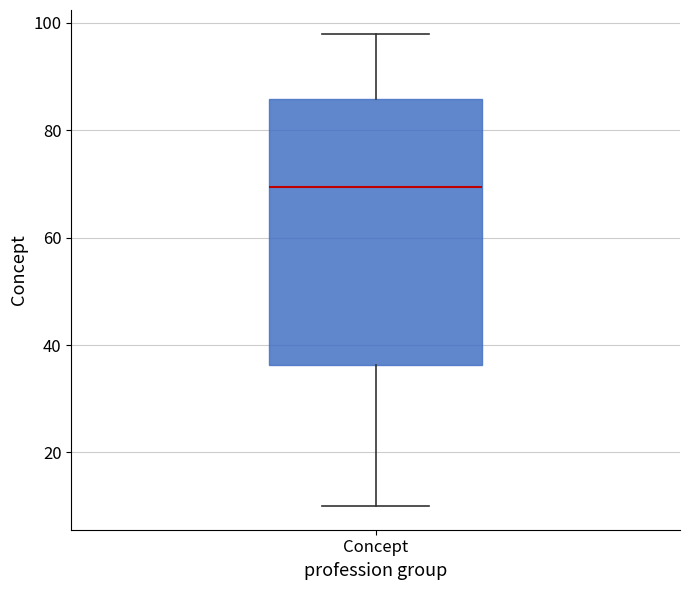

Read this box plot against the y-axis: the position of the median line, the range covered by the box, and the ends of both whiskers. The values are not printed on the chart, so give them approximately, as read against the axis.

median 70, box 36 to 86, whiskers 10 to 98